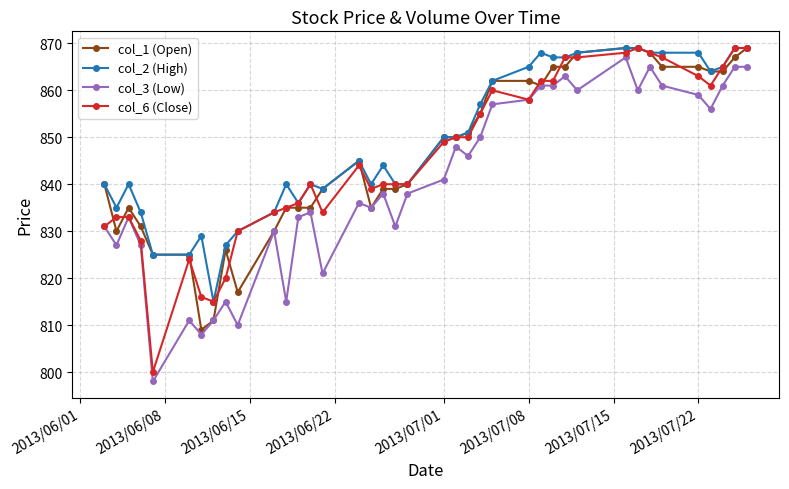

What is the value of the col_3 (Low) point at the 3rd from the left?

833